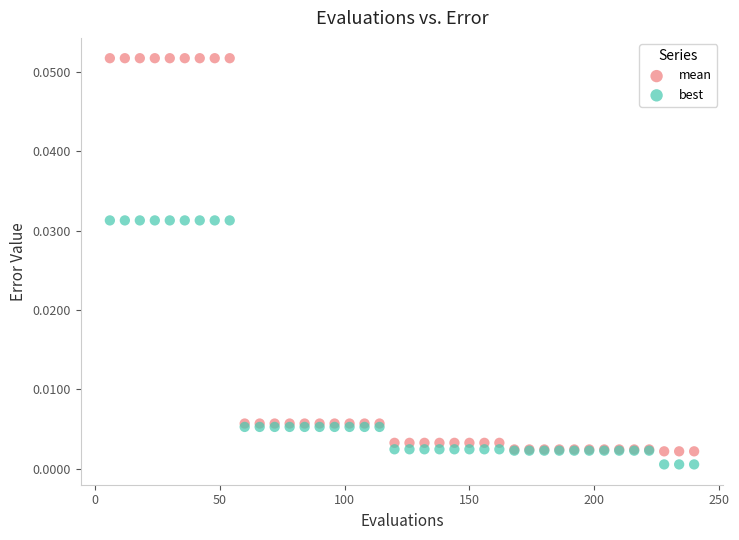

Which series has the widest spread of Y values?

mean